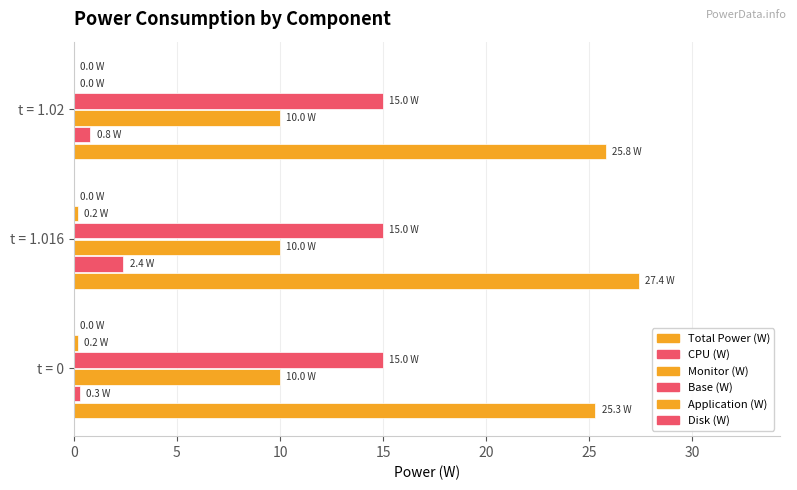

How many distinct data groups are displayed?

5